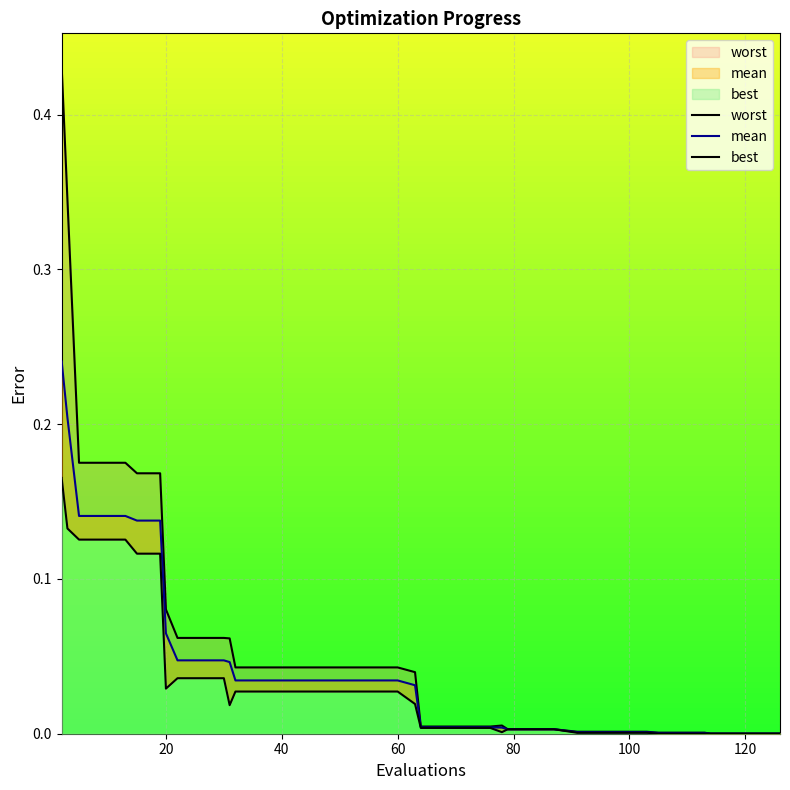

What is the highest value of the best series?

0.2